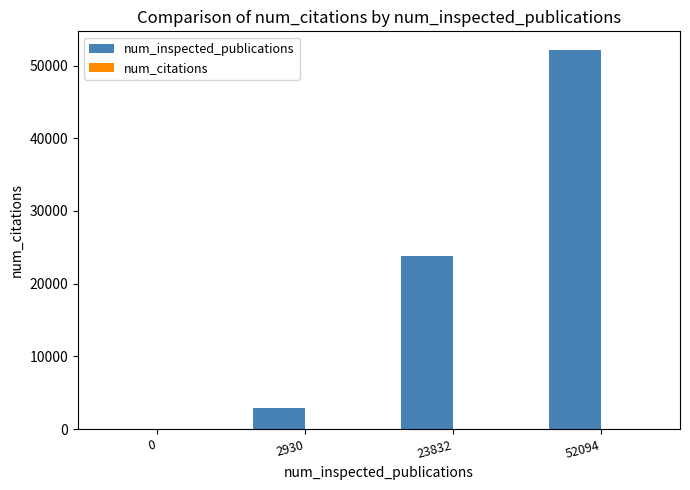

What is the sum of the num_inspected_publications values at 2930 and 23832?

26762